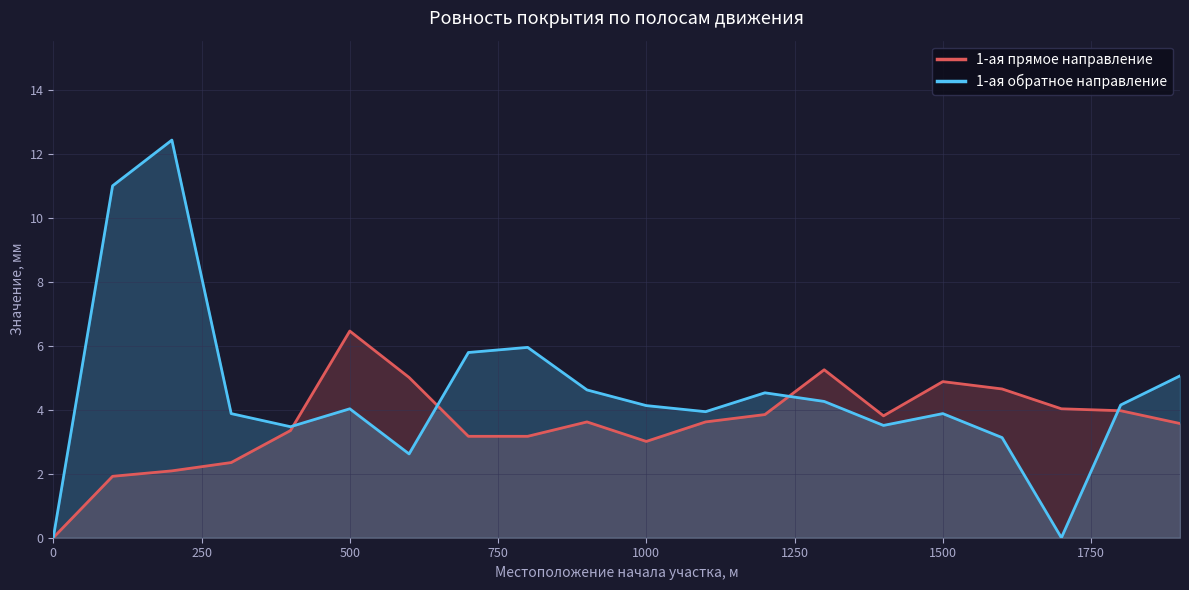

How many data points in 1-ая обратное направление are above 4?

11